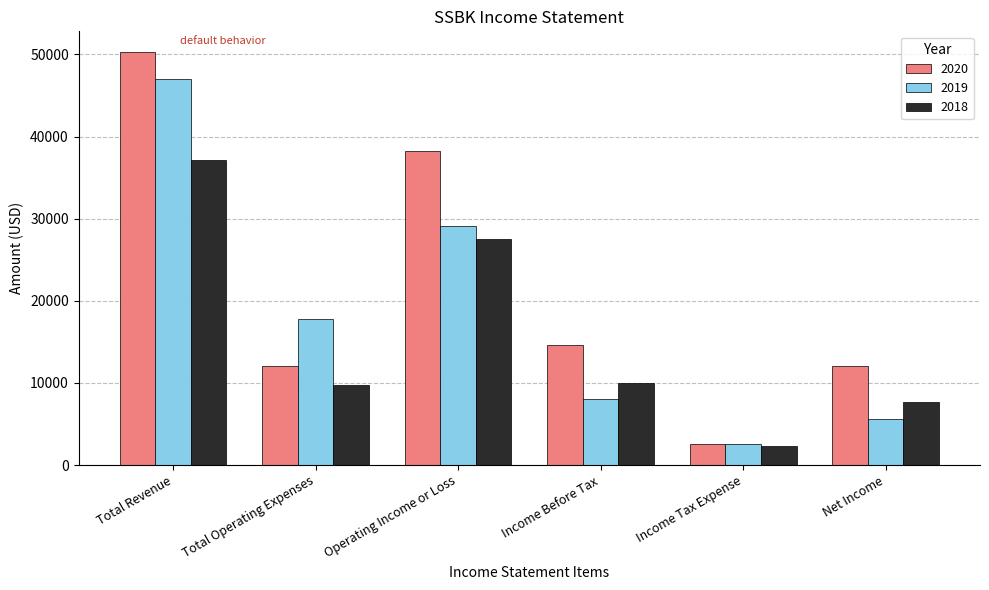

What is the maximum value shown in the chart?

50300